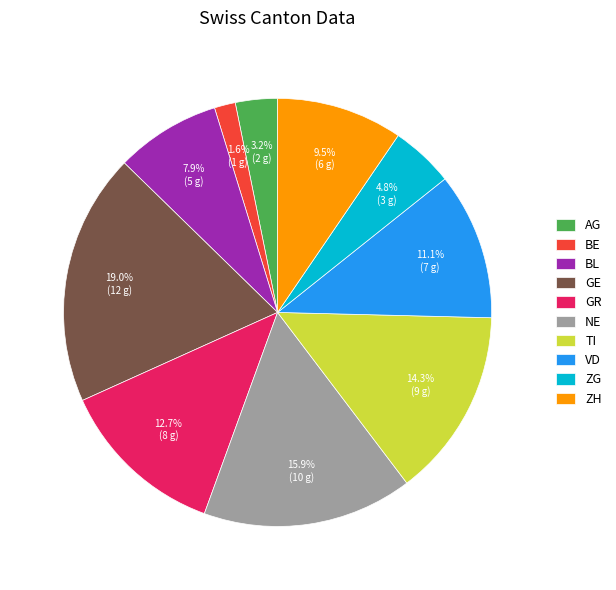

Which category has the biggest portion of the pie?

GE